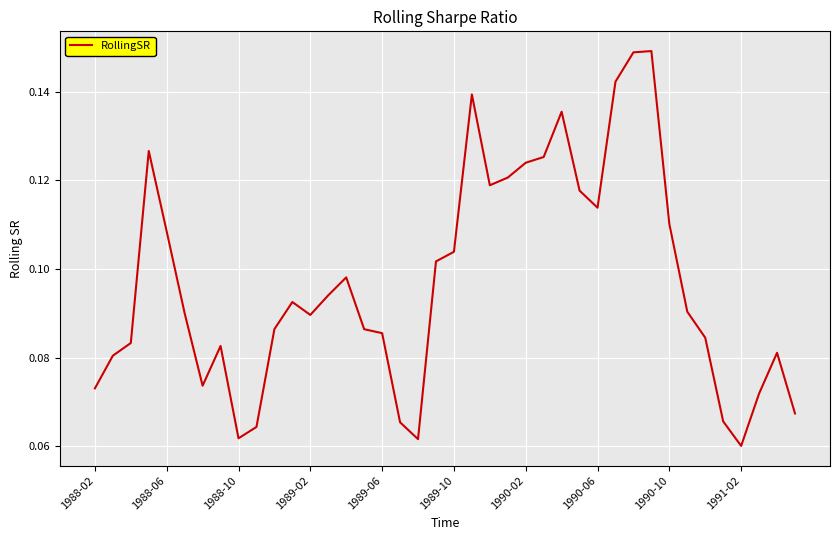

How many interior local peaks (higher than both neighbors) does the data have?

8